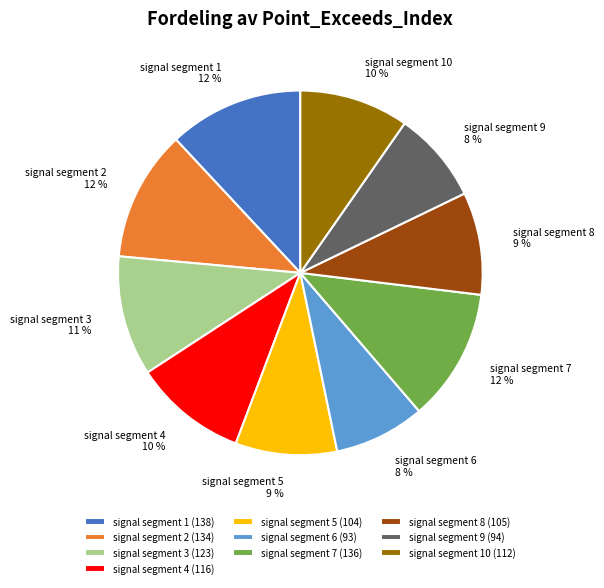

Is it true that signal segment 1 is 3% of the pie?

False